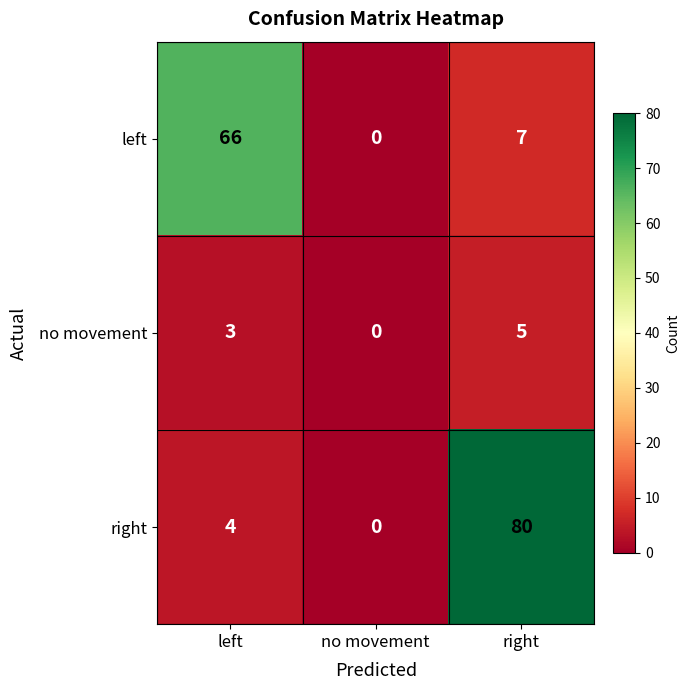

Reading left to right, list all the values displayed in this chart.

left: 66	0	7
no movement: 3	0	5
right: 4	0	80